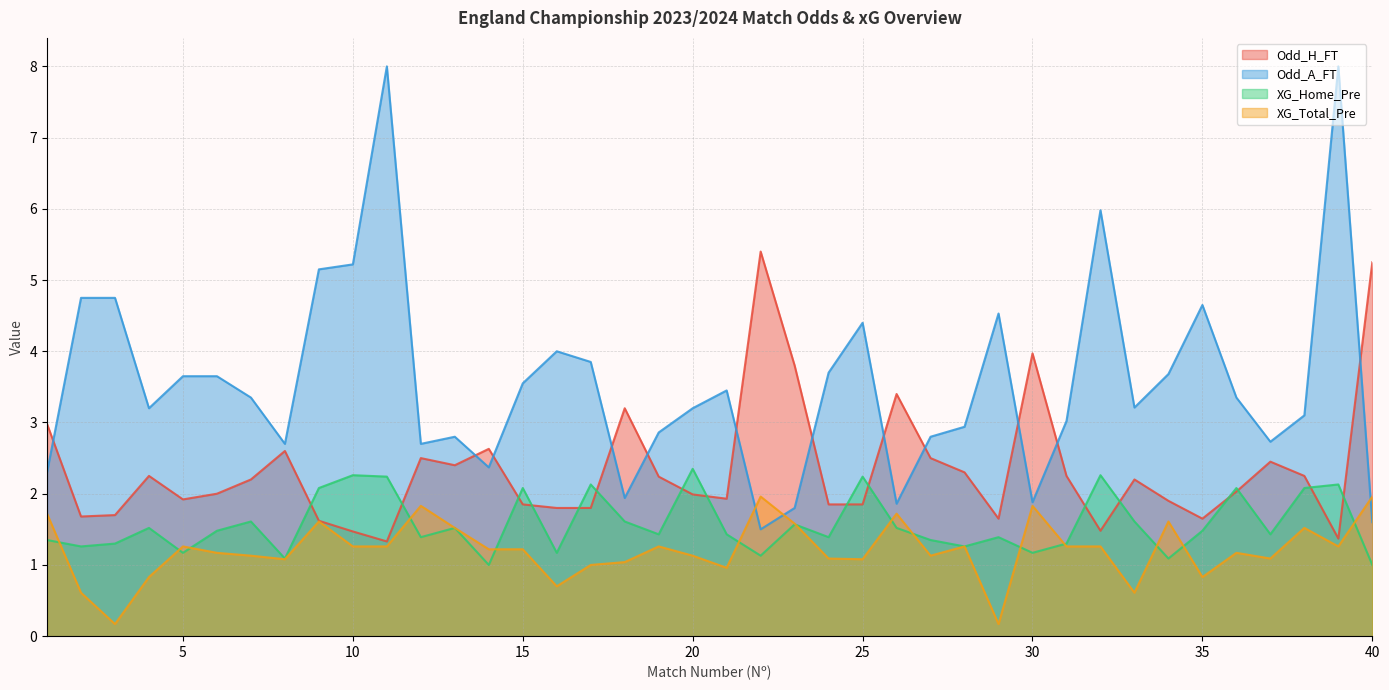

What is the value of the XG_Total_Pre point at the 24th from the left?

1.1